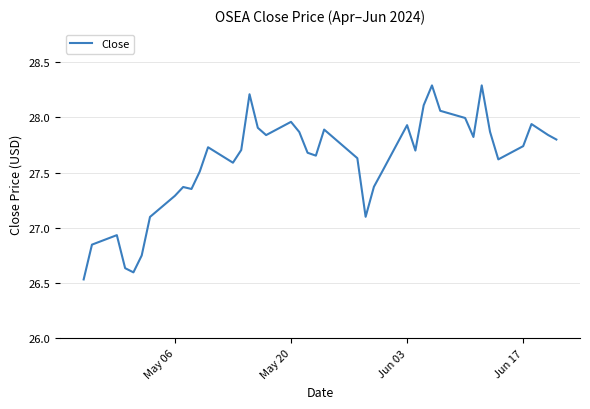

What is the difference between the maximum and minimum values?

1.8